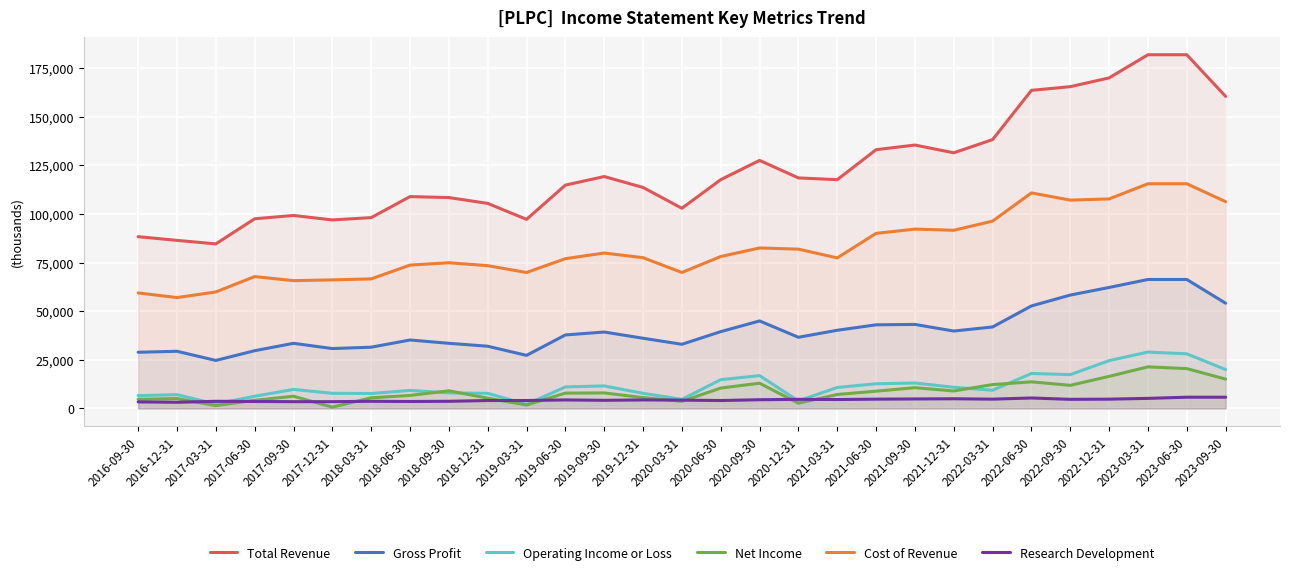

The value of Research Development at 2018-12-31 is 7364. True or false?

False